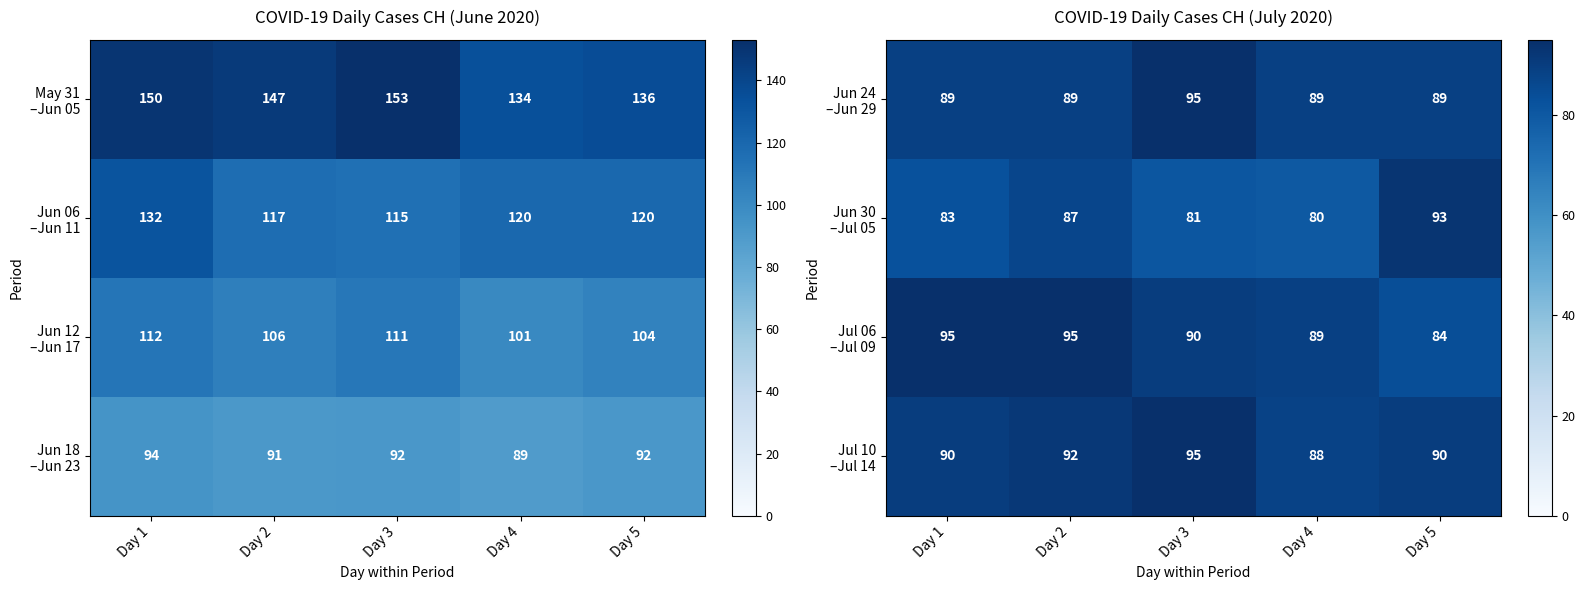

What is the difference between the Jul 10 –Jul 14 values at Day 3 and Day 1?

5